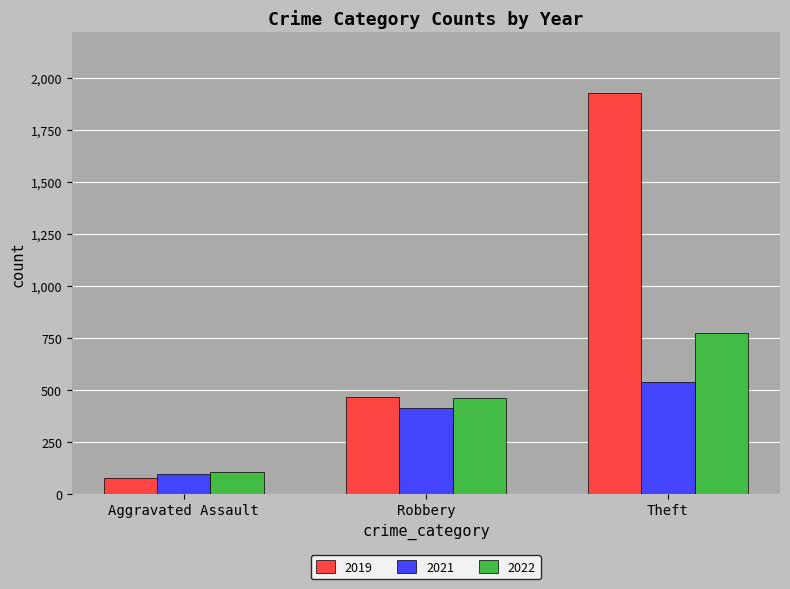

List the series in order of their overall mean, highest first.

2019, 2022, 2021